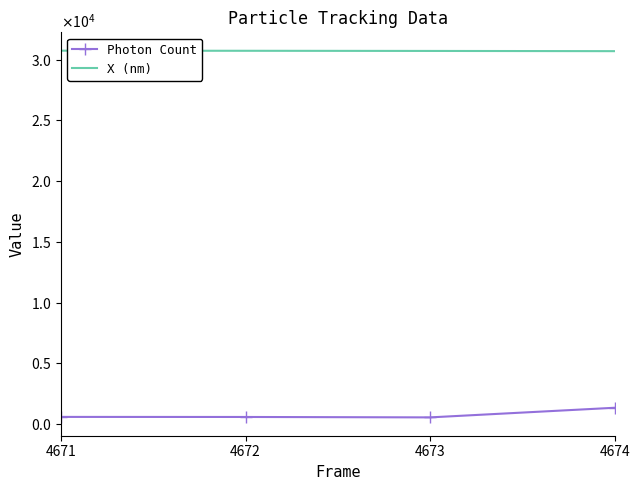

What is the approximate value of Photon Count at 4674?

1352.7